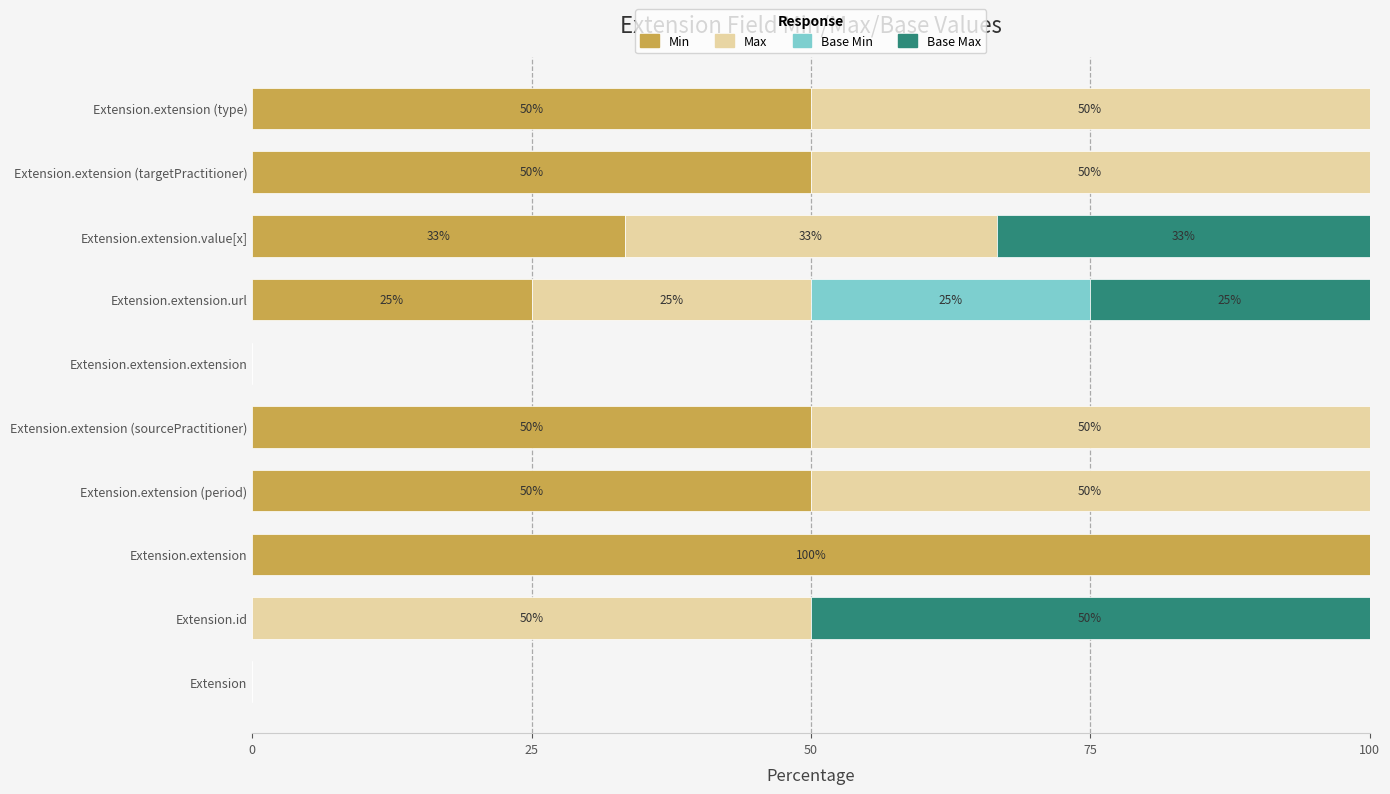

What is the sum of the Min values at Extension.extension (type) and Extension.extension (targetPractitioner)?

100.0